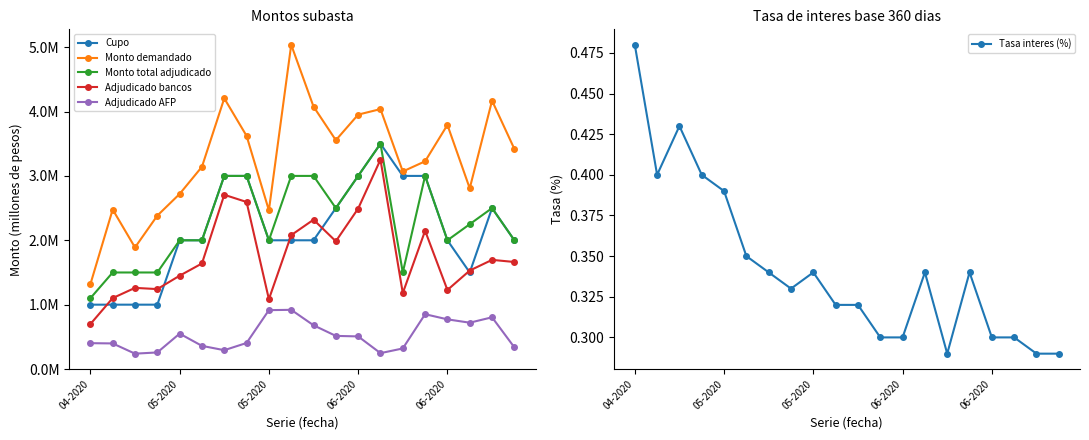

Which has a higher value, 06-2020 or 14?

14